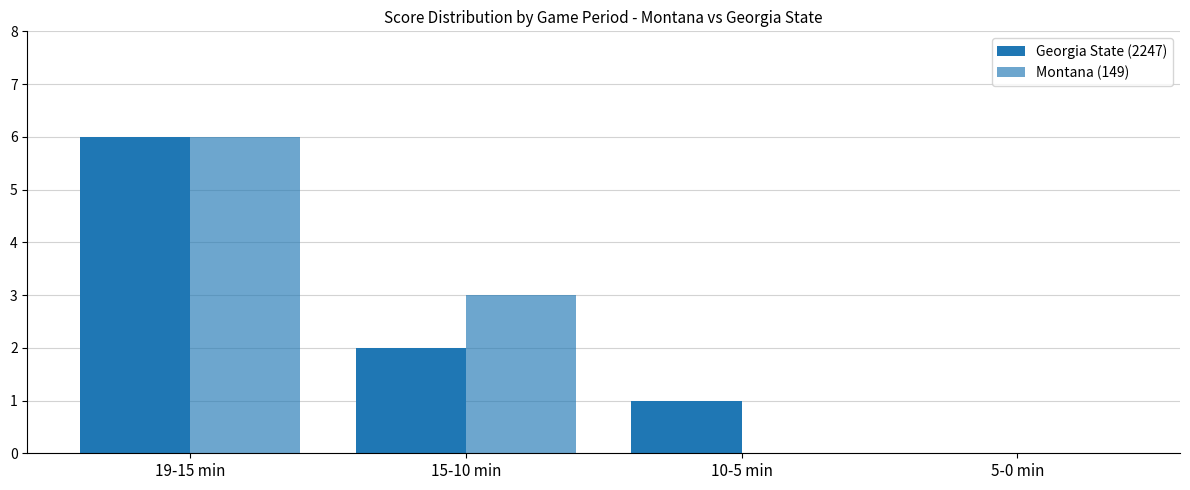

Between 15-10 min and 5-0 min, which series saw the biggest shift?

Montana (149)